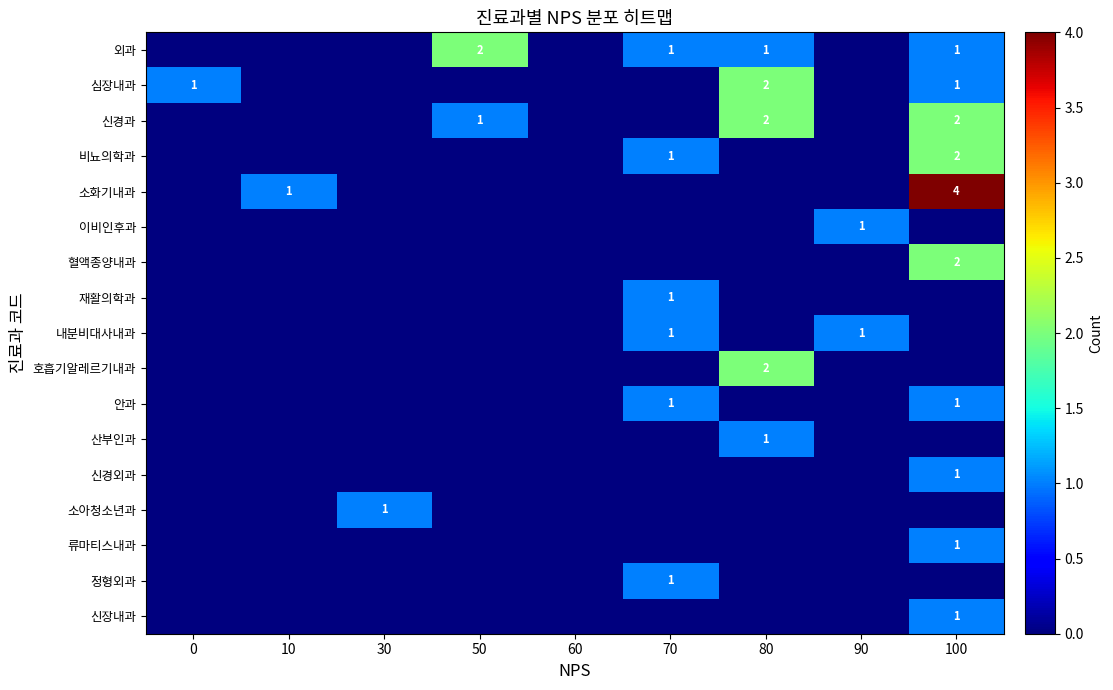

Is it true that 류마티스내과 equals 1 at 100?

True